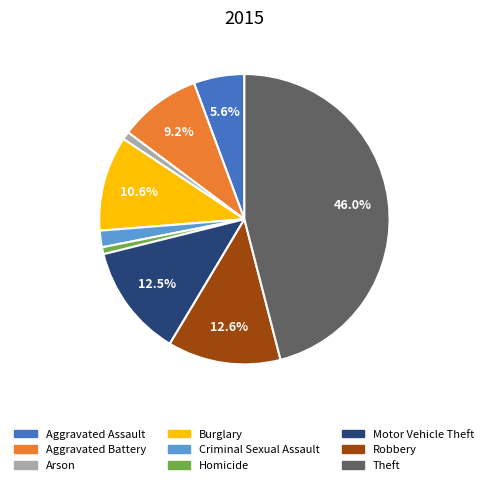

Does Arson account for over 50% of the chart?

No